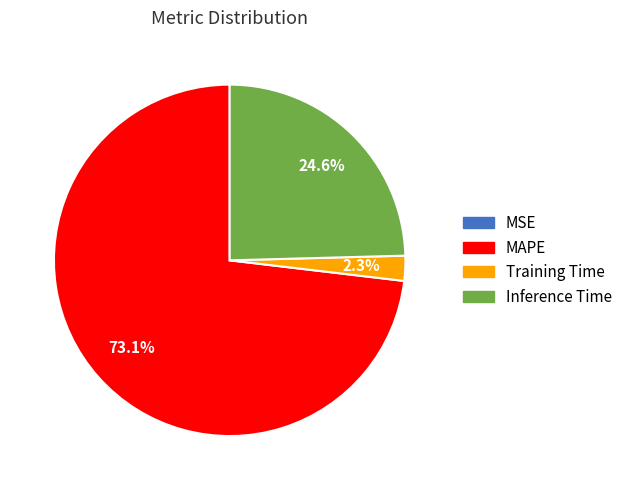

Approximately how many times larger is the value at Inference Time compared to MAPE?

0.3